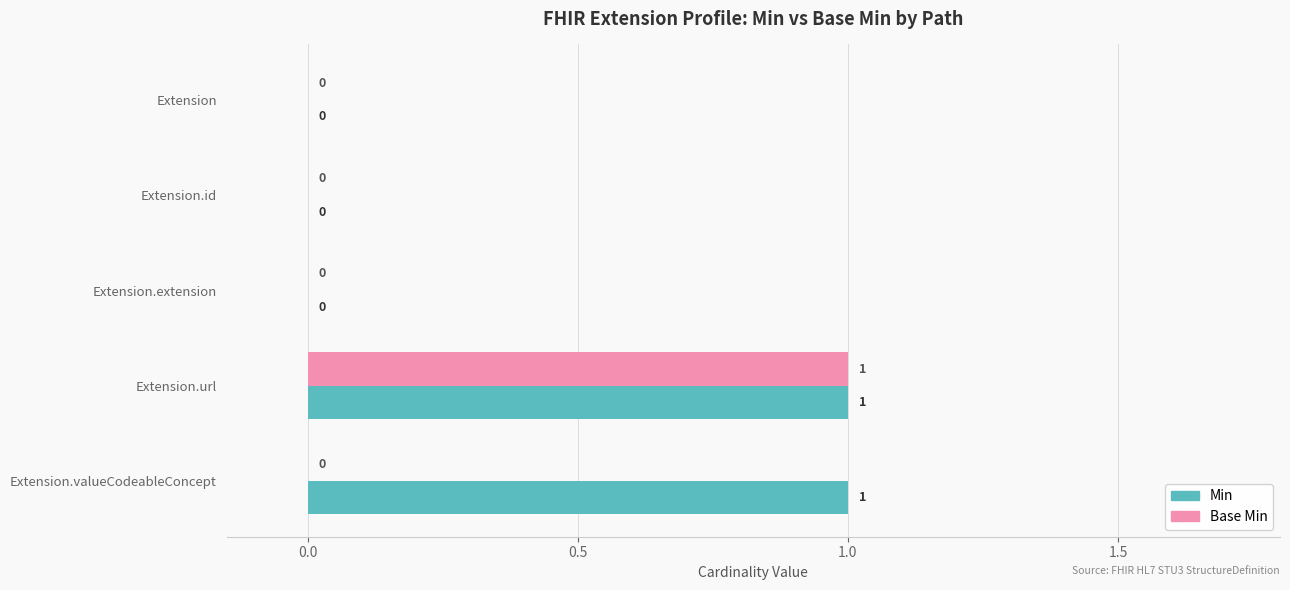

How many Base Min values are between 0 and 1?

5